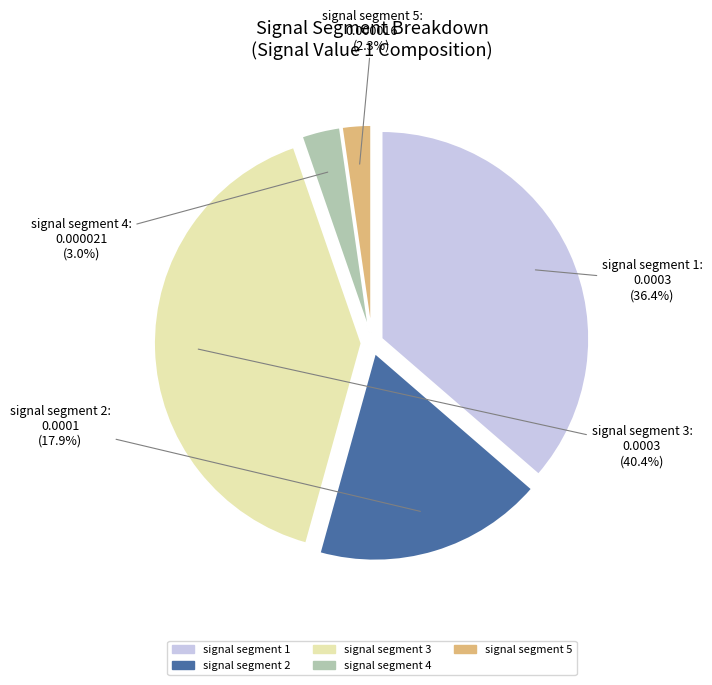

How many segments does this pie chart have?

5